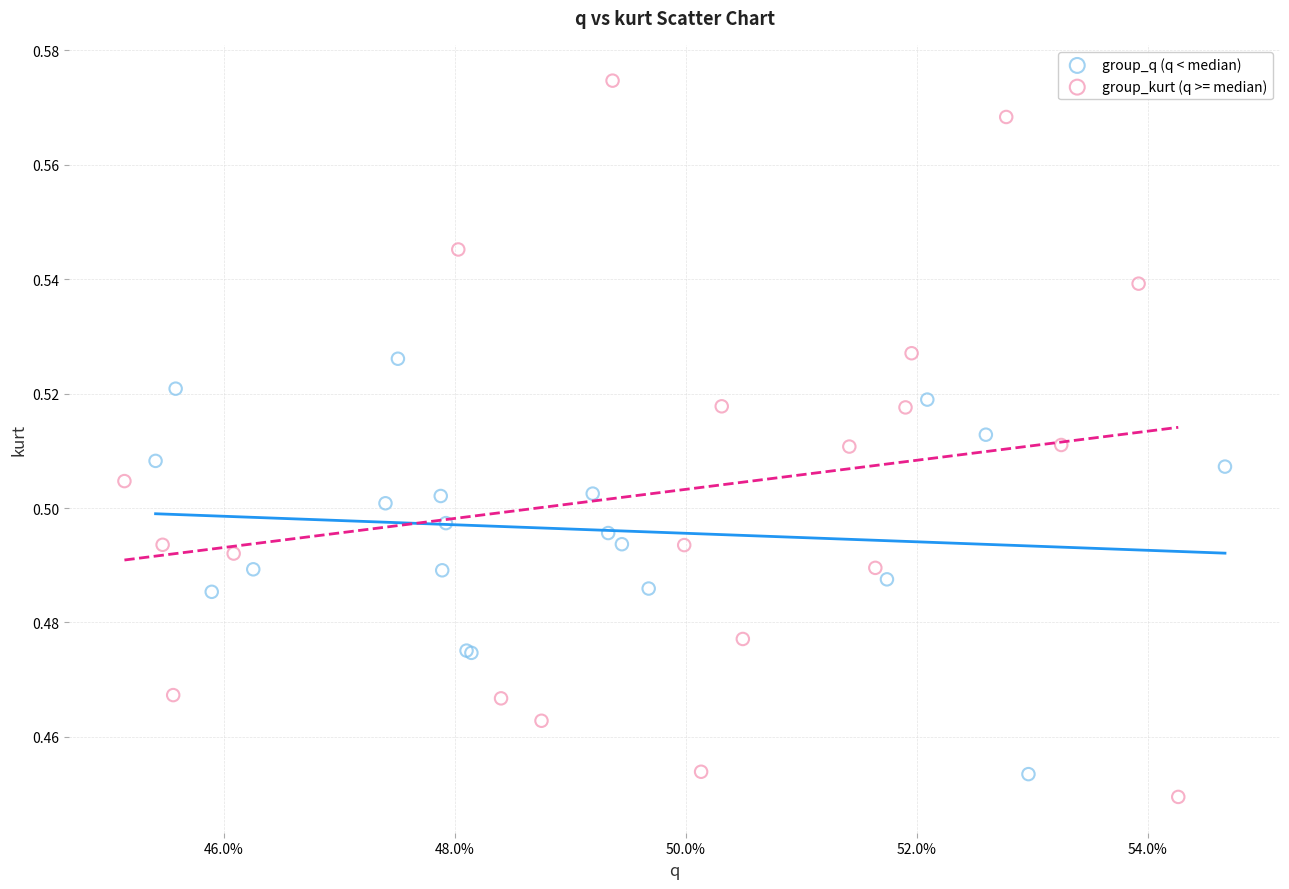

Which series has the largest Y range (max minus min)?

group_kurt (q >= median)